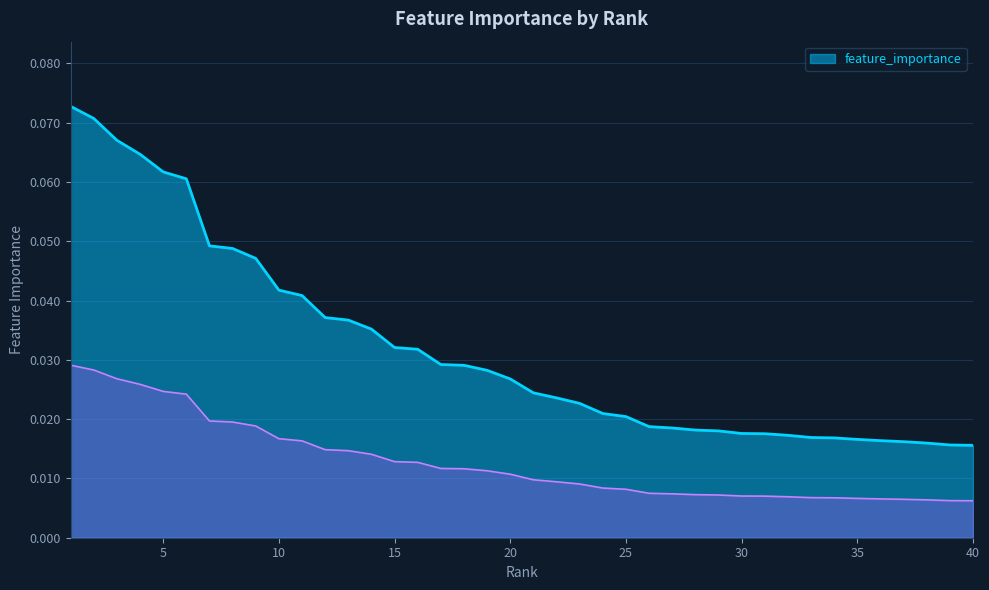

Which label corresponds to the smallest value in the chart?

40